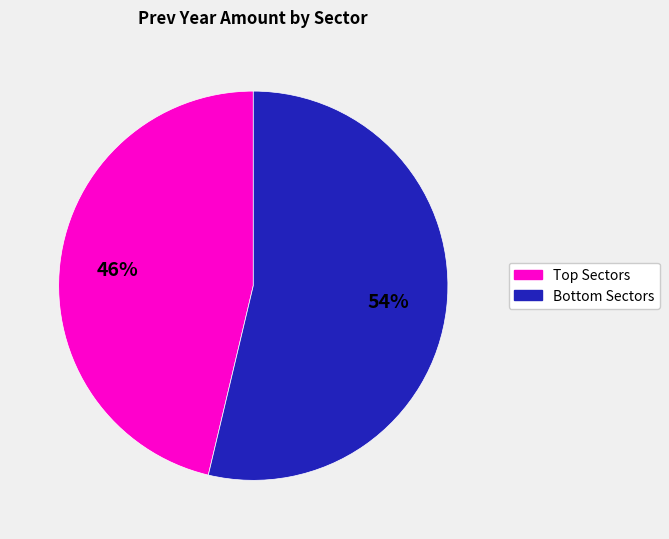

How many slices are in this pie chart?

2